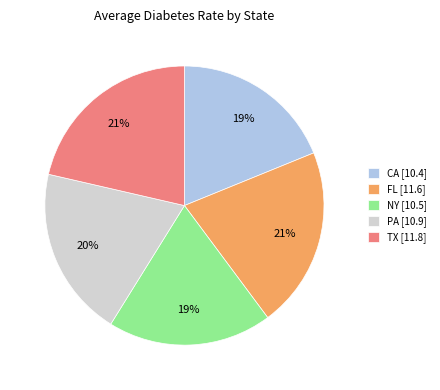

What percentage is the NY slice, to the nearest percent?

19%